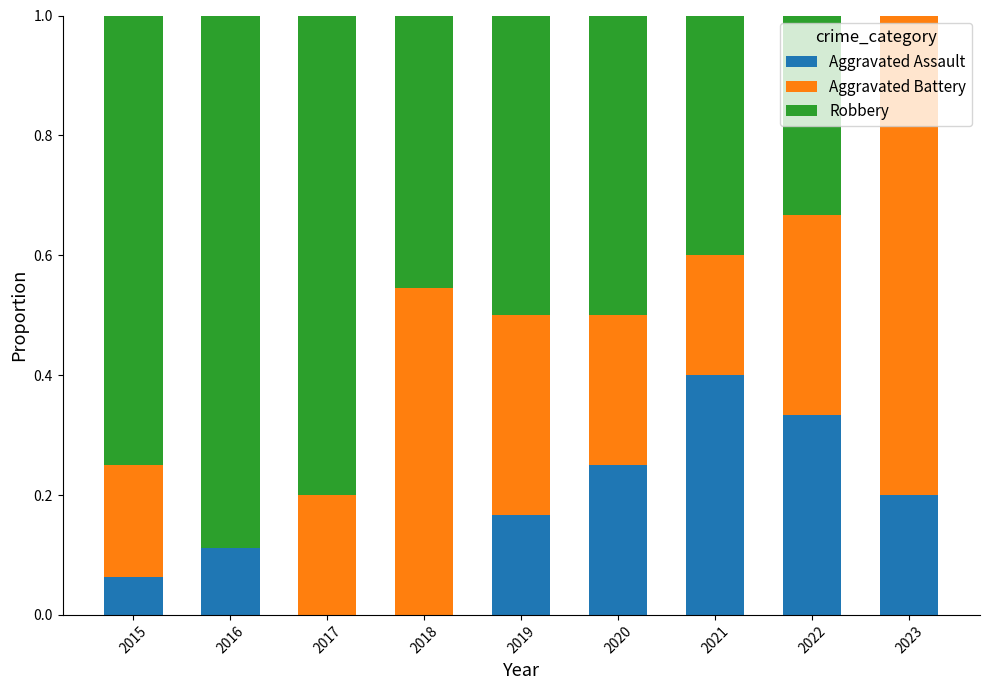

Does the chart contain stacked bars?

Yes